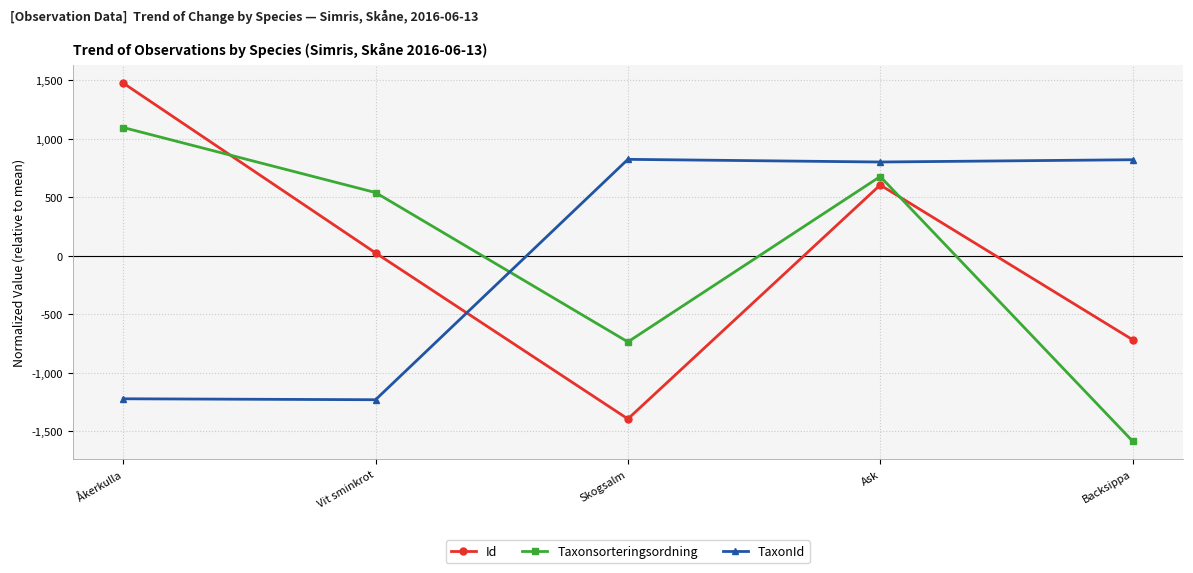

What is the value of the Taxonsorteringsordning point at the 1st from the left?

1097.1